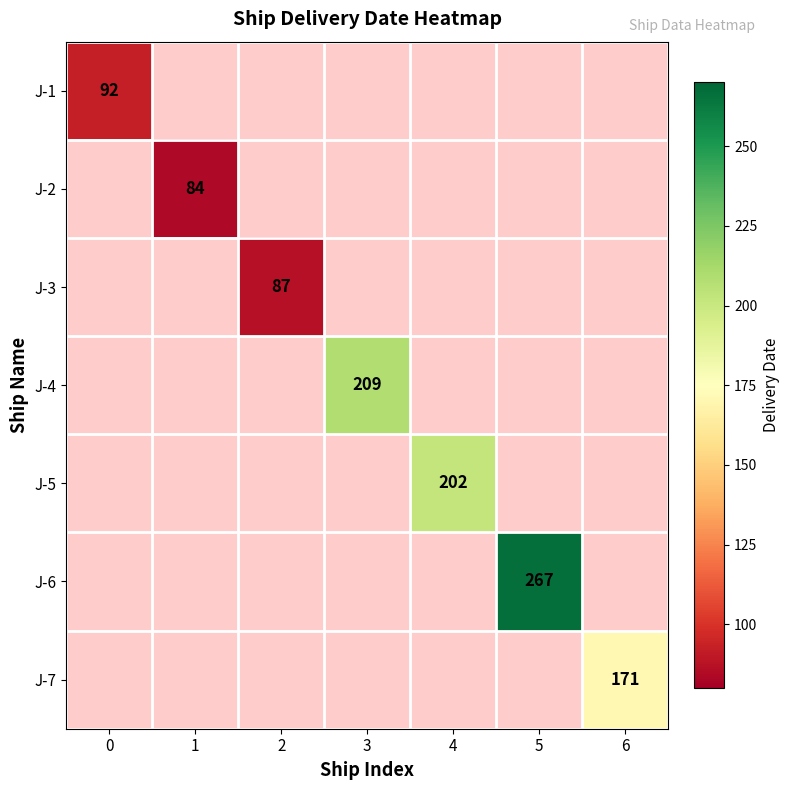

Between 4 and 6, which is larger?

6